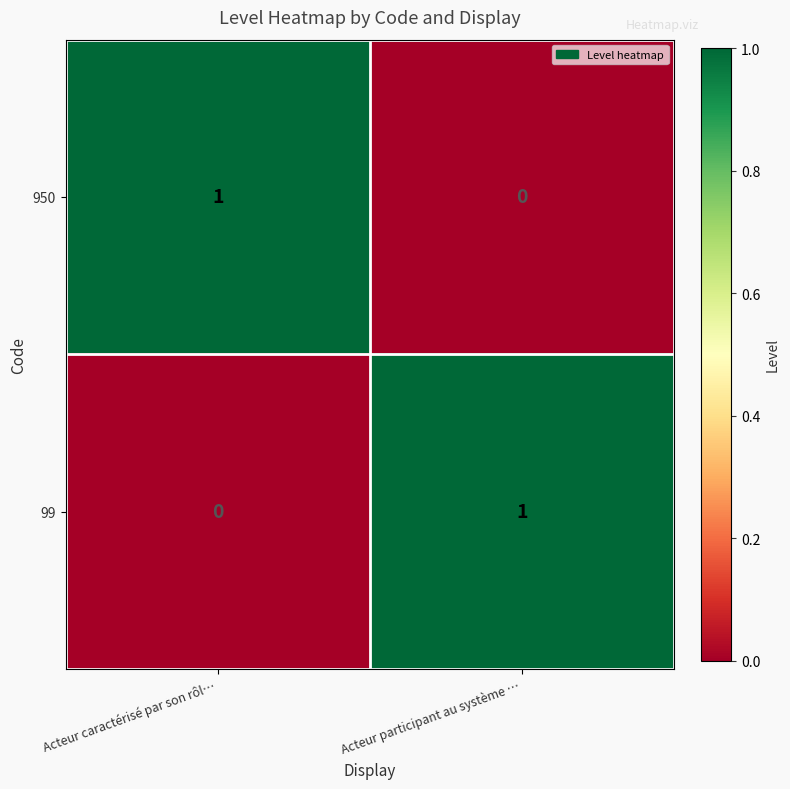

Which category has the highest value in the 99 series?

Acteur participant au système …